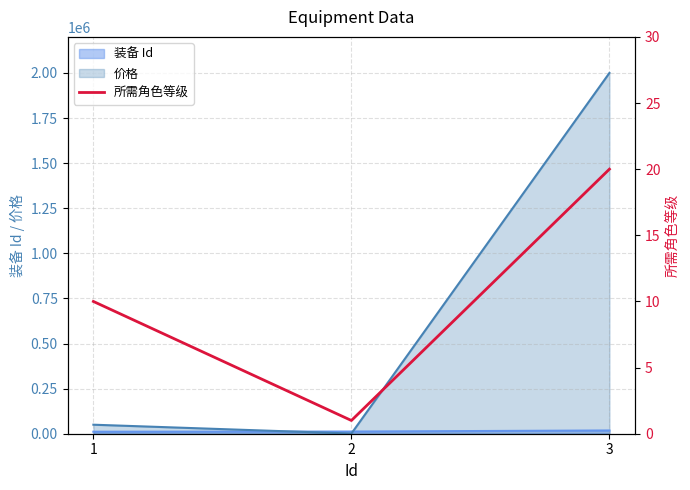

How many data points are above 10?

1